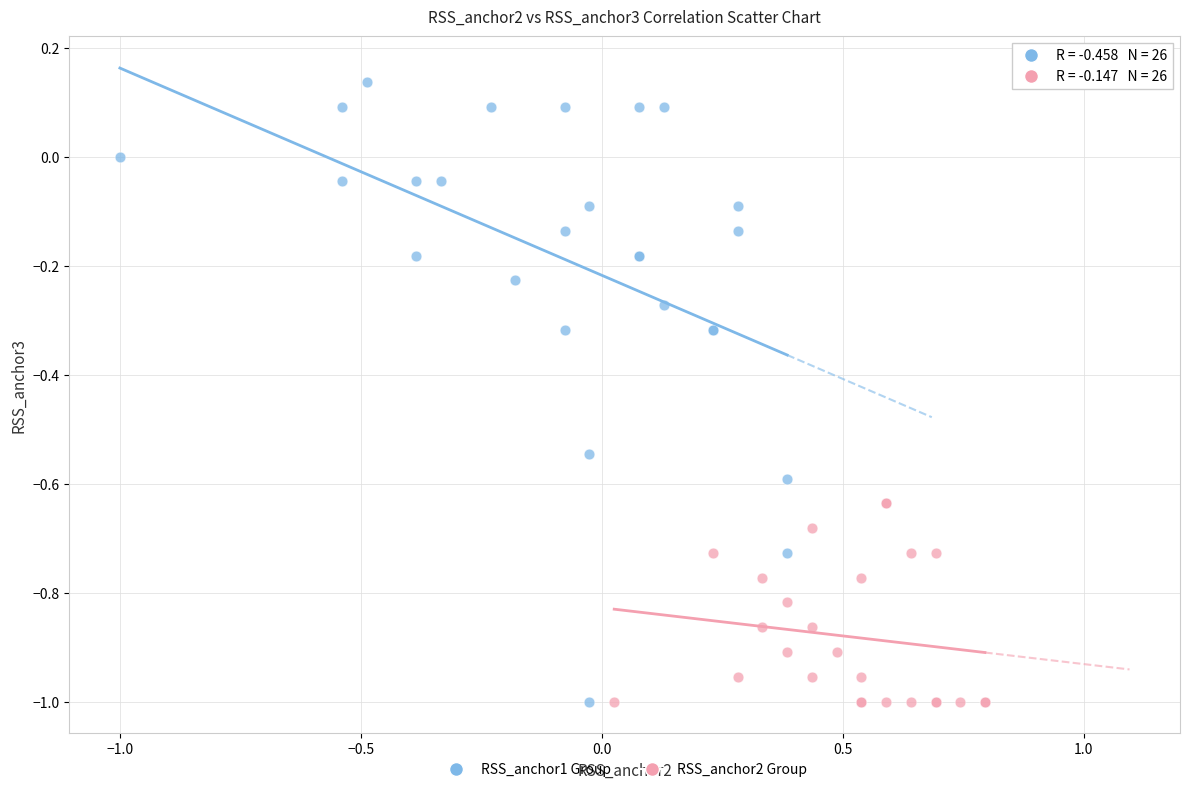

Which series contains the highest Y value?

RSS_anchor1 Group